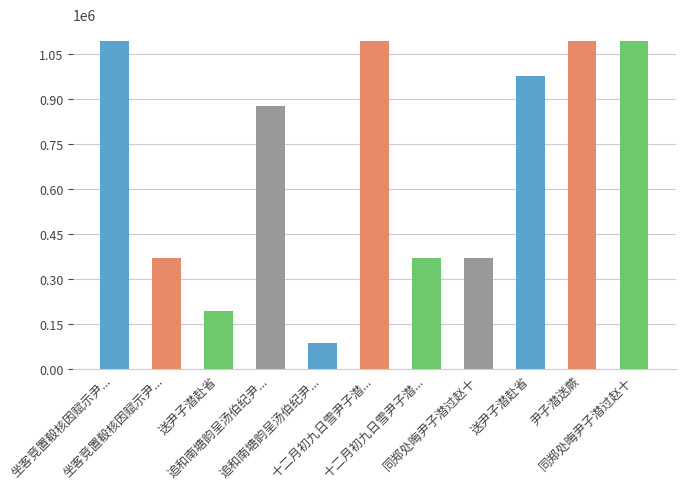

Which has a higher value, 十二月初九日雪尹子潜... or 同郑处晦尹子潜过赵十?

十二月初九日雪尹子潜...